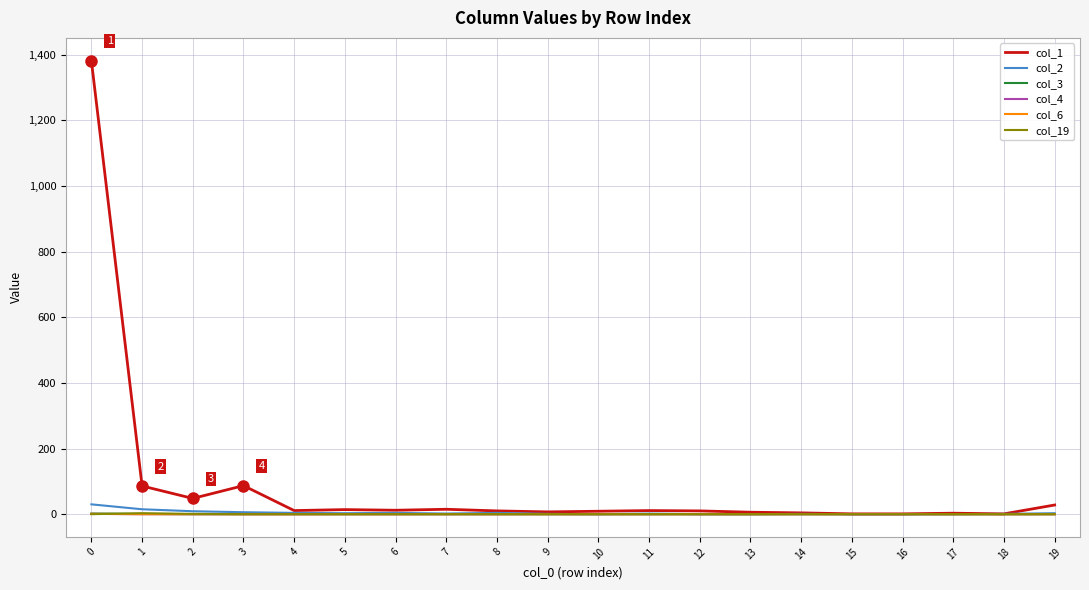

Does the chart display data point markers on the line(s)?

No